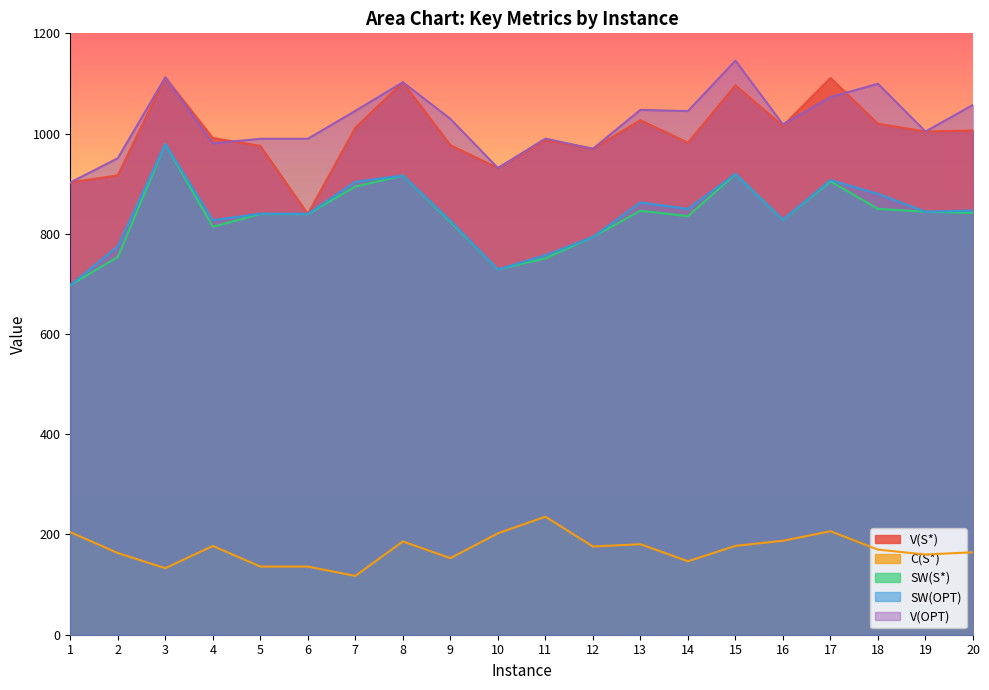

Which series has the largest total across all categories?

V(OPT)